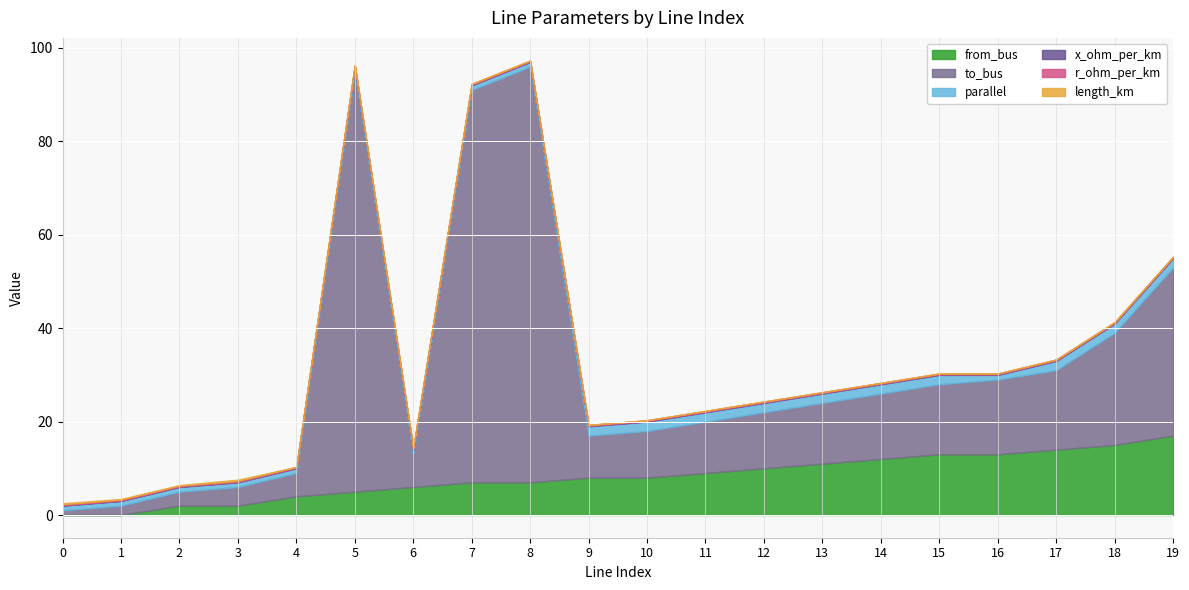

What are all the series names shown in the legend?

length_km, r_ohm_per_km, x_ohm_per_km, parallel, from_bus, to_bus